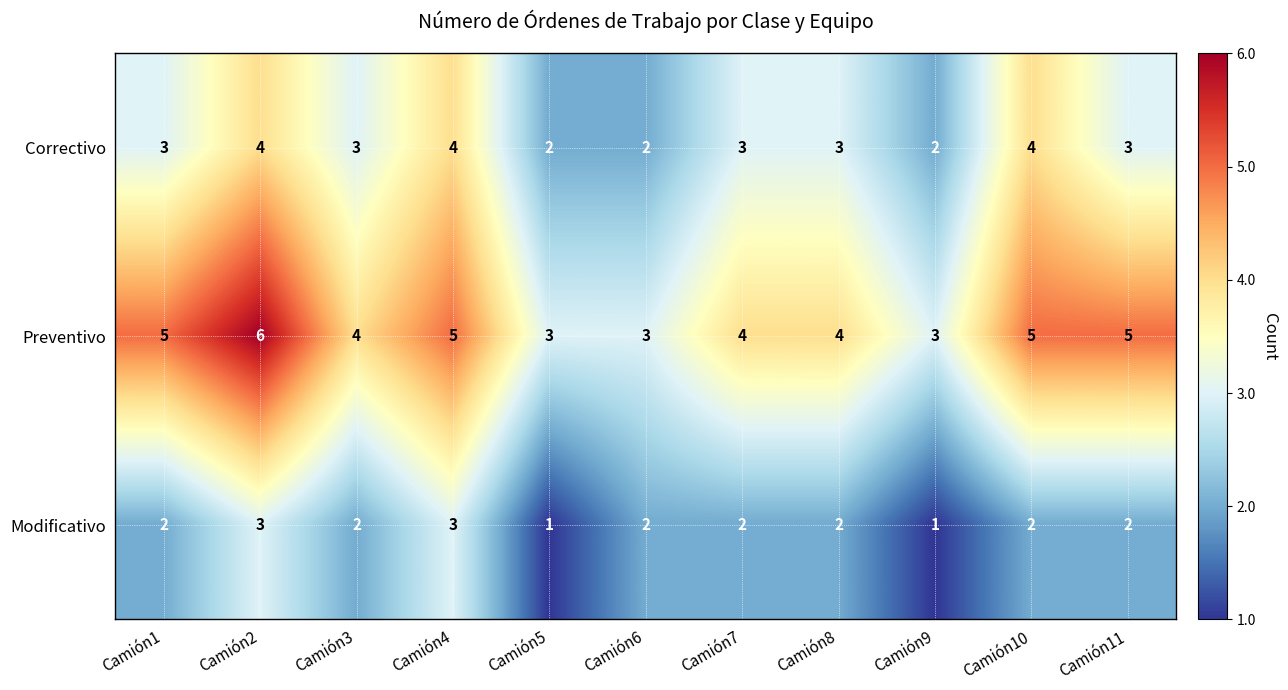

How many Preventivo values are between 3 and 5?

10